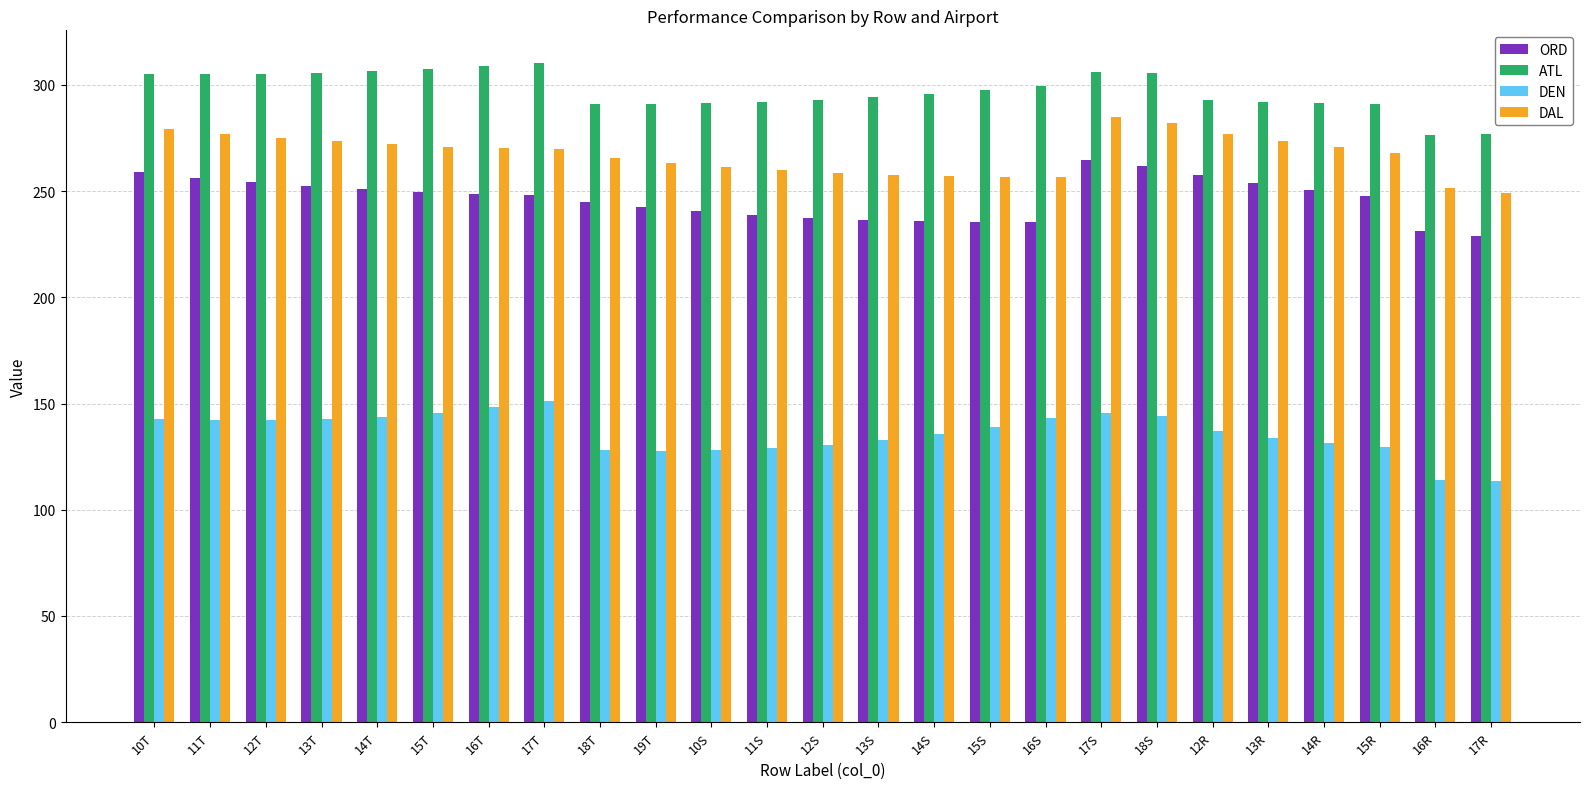

What is the smallest value displayed?

113.6